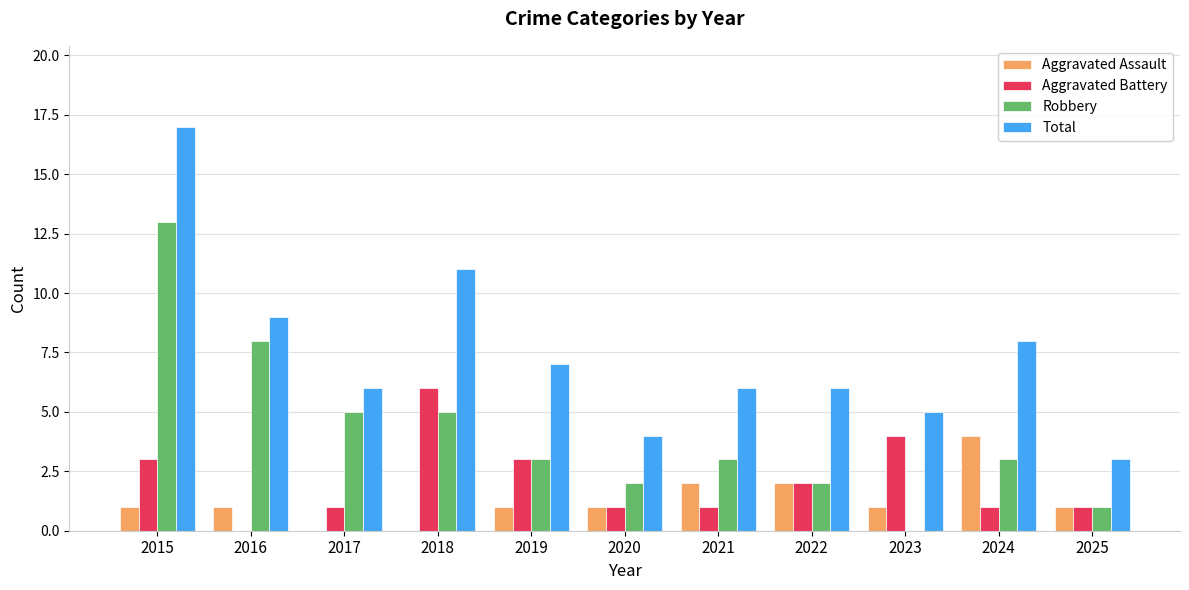

True or false: Aggravated Assault has a value of 1 at 2025.

True